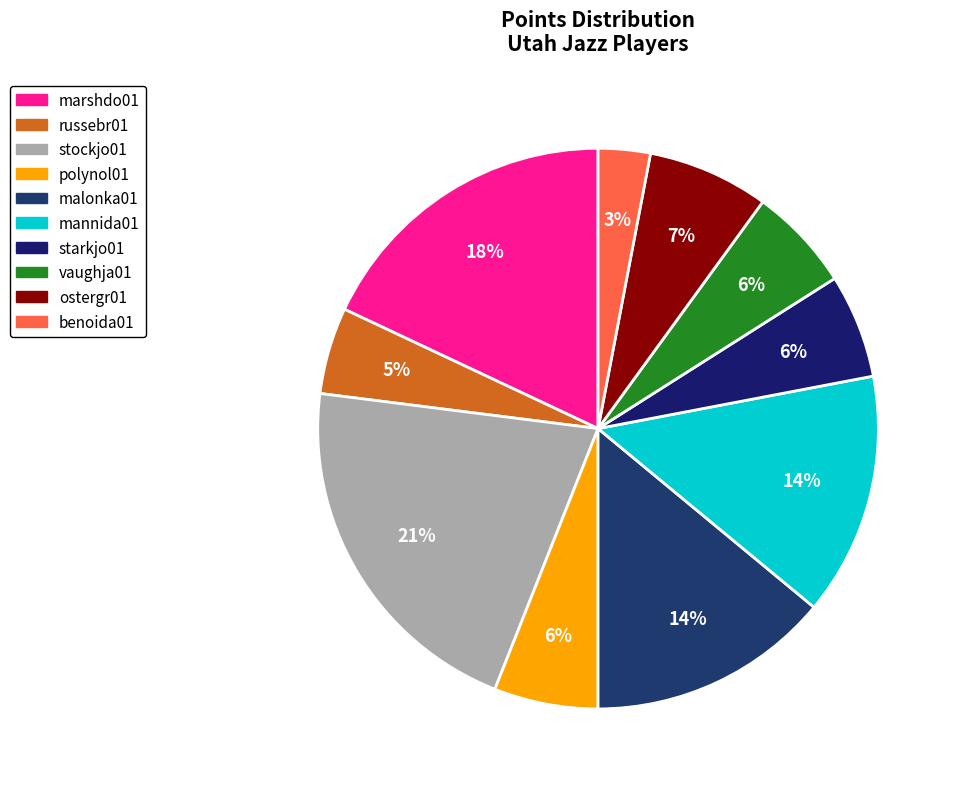

How many slices are in this pie chart?

10